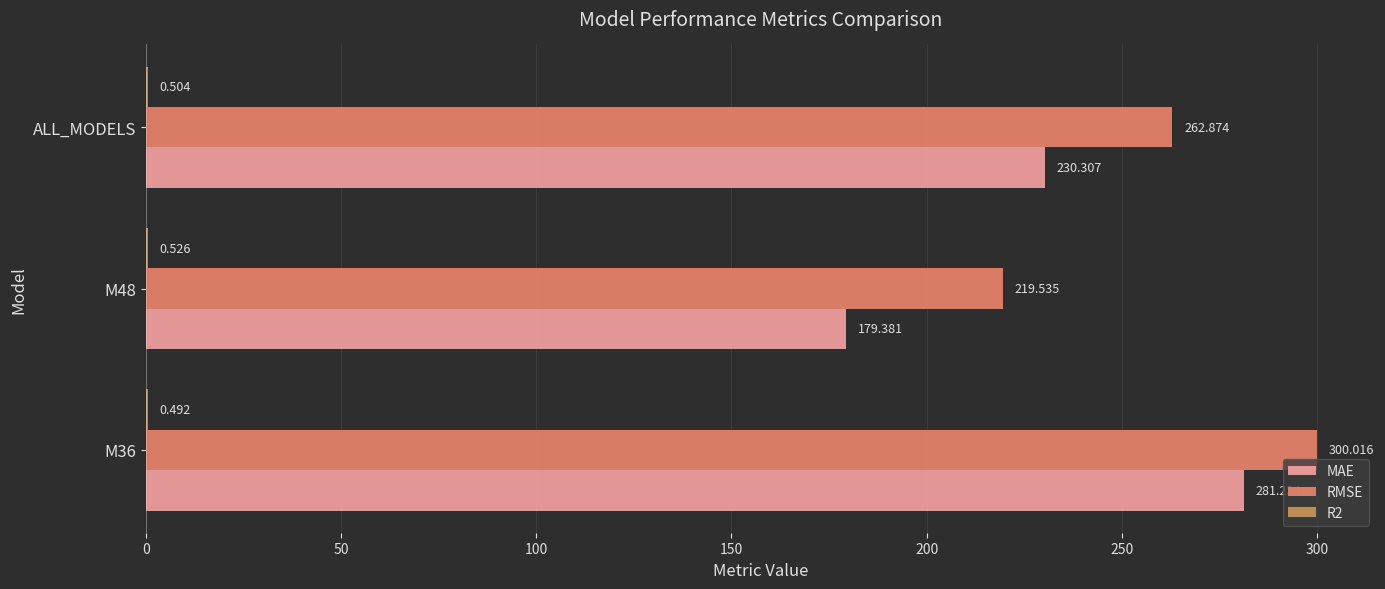

At which label is RMSE closest to 259?

ALL_MODELS